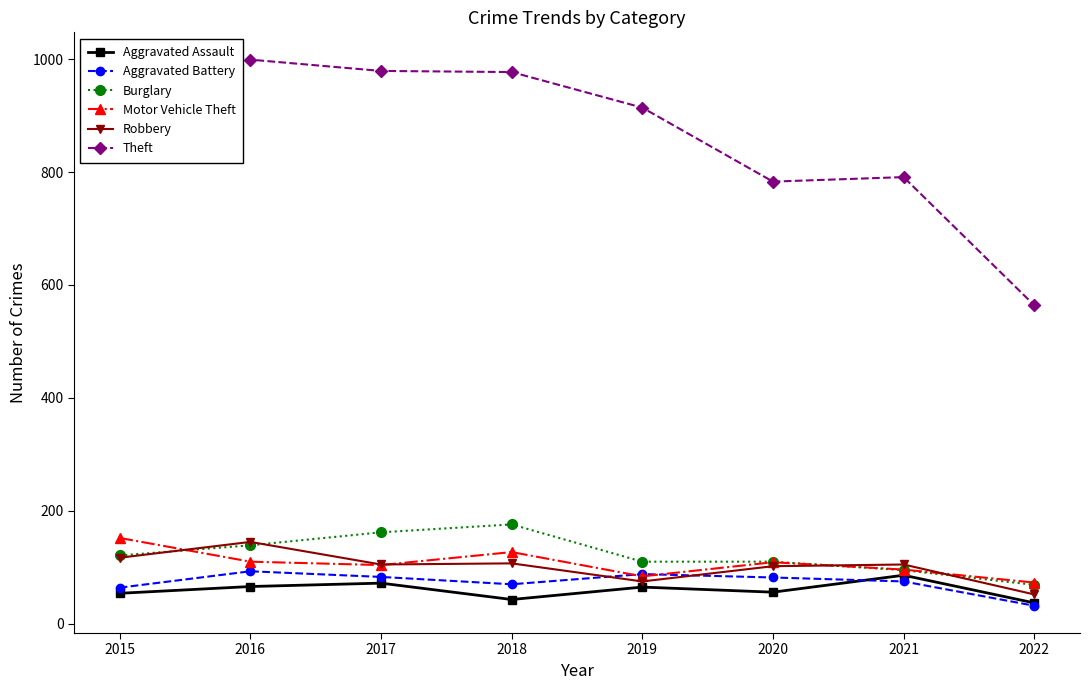

What is the sum of all Theft values?

6881